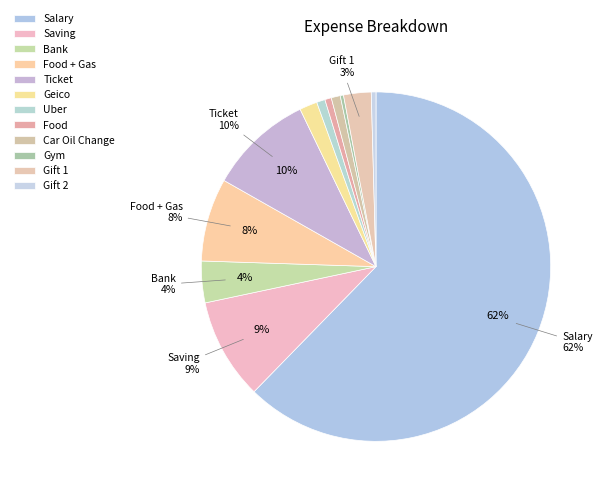

How many slices are in this pie chart?

12